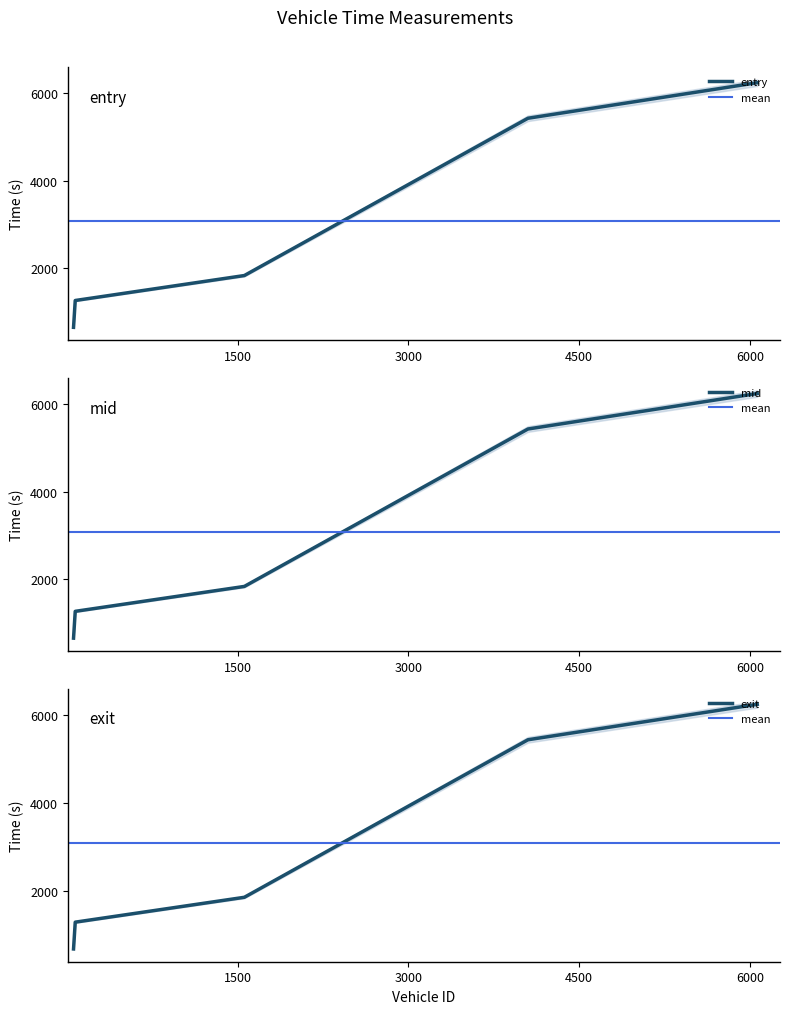

How many categories are shown in the chart?

5